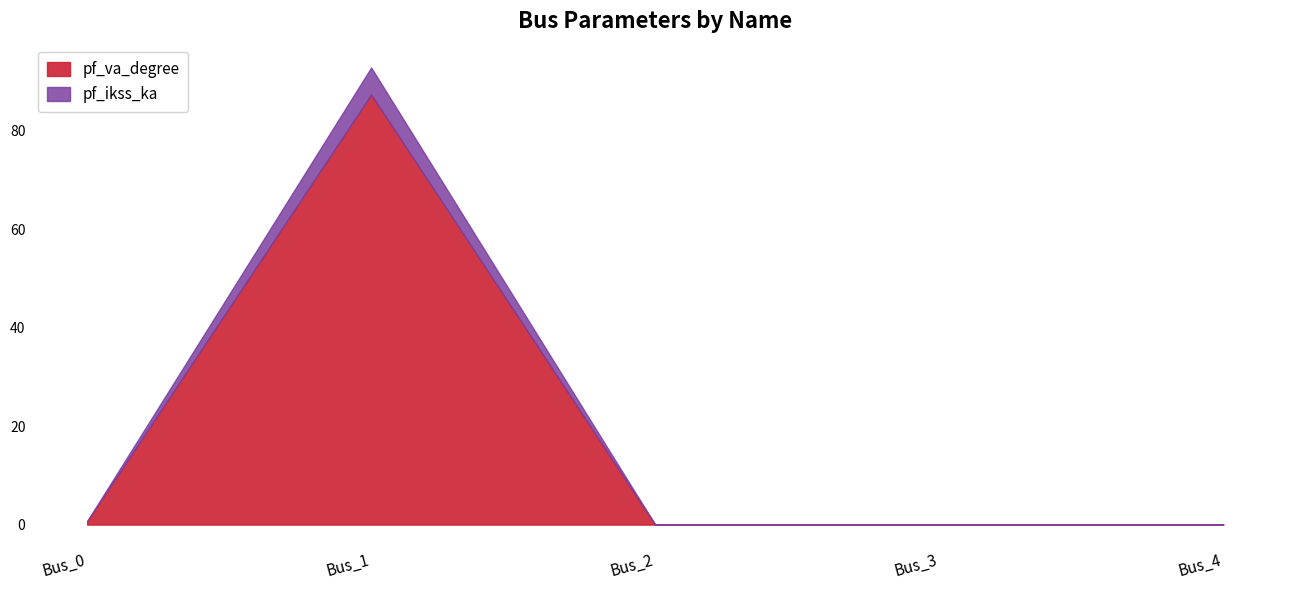

Reading right to left, transcribe all the data shown in this chart.

pf_va_degree: Bus_4=0.0	Bus_3=0.0	Bus_2=0.0	Bus_1=87.3	Bus_0=0.7
pf_ikss_ka: Bus_4=0.0	Bus_3=0.0	Bus_2=0.0	Bus_1=5.5	Bus_0=0.0